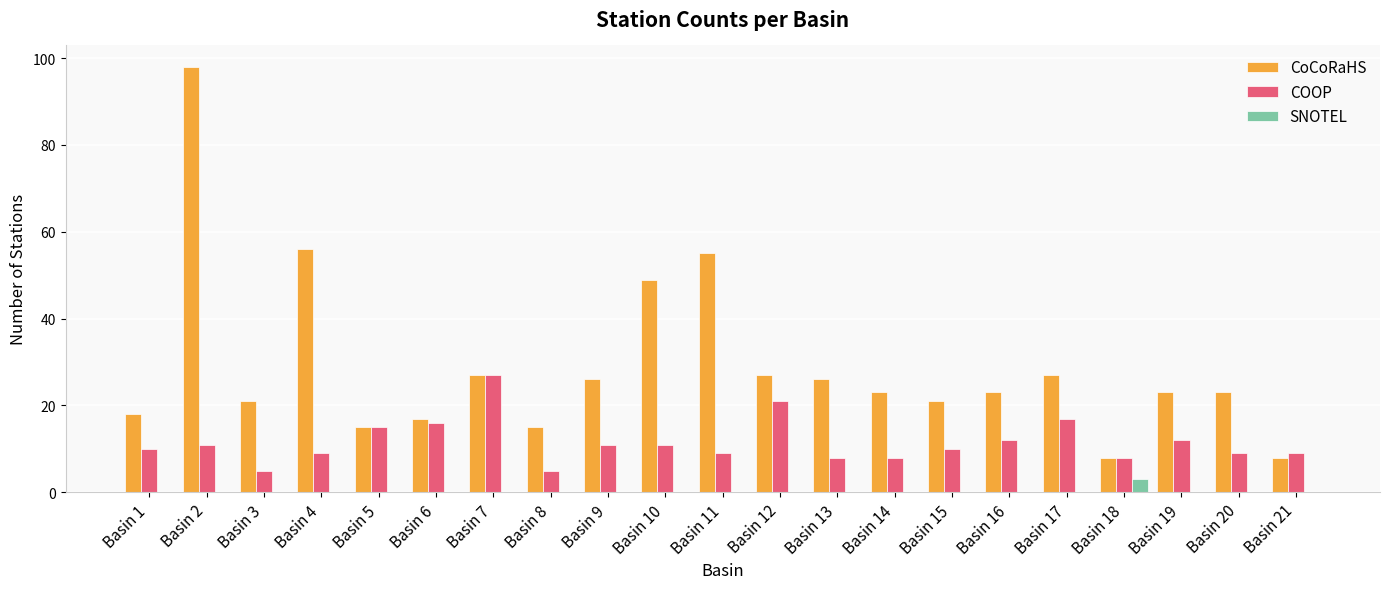

Reading left to right, extract all data points from this chart.

CoCoRaHS: 18	98	21	56	15	17	27	15	26	49	55	27	26	23	21	23	27	8	23	23	8
COOP: 10	11	5	9	15	16	27	5	11	11	9	21	8	8	10	12	17	8	12	9	9
SNOTEL: 0	0	0	0	0	0	0	0	0	0	0	0	0	0	0	0	0	3	0	0	0